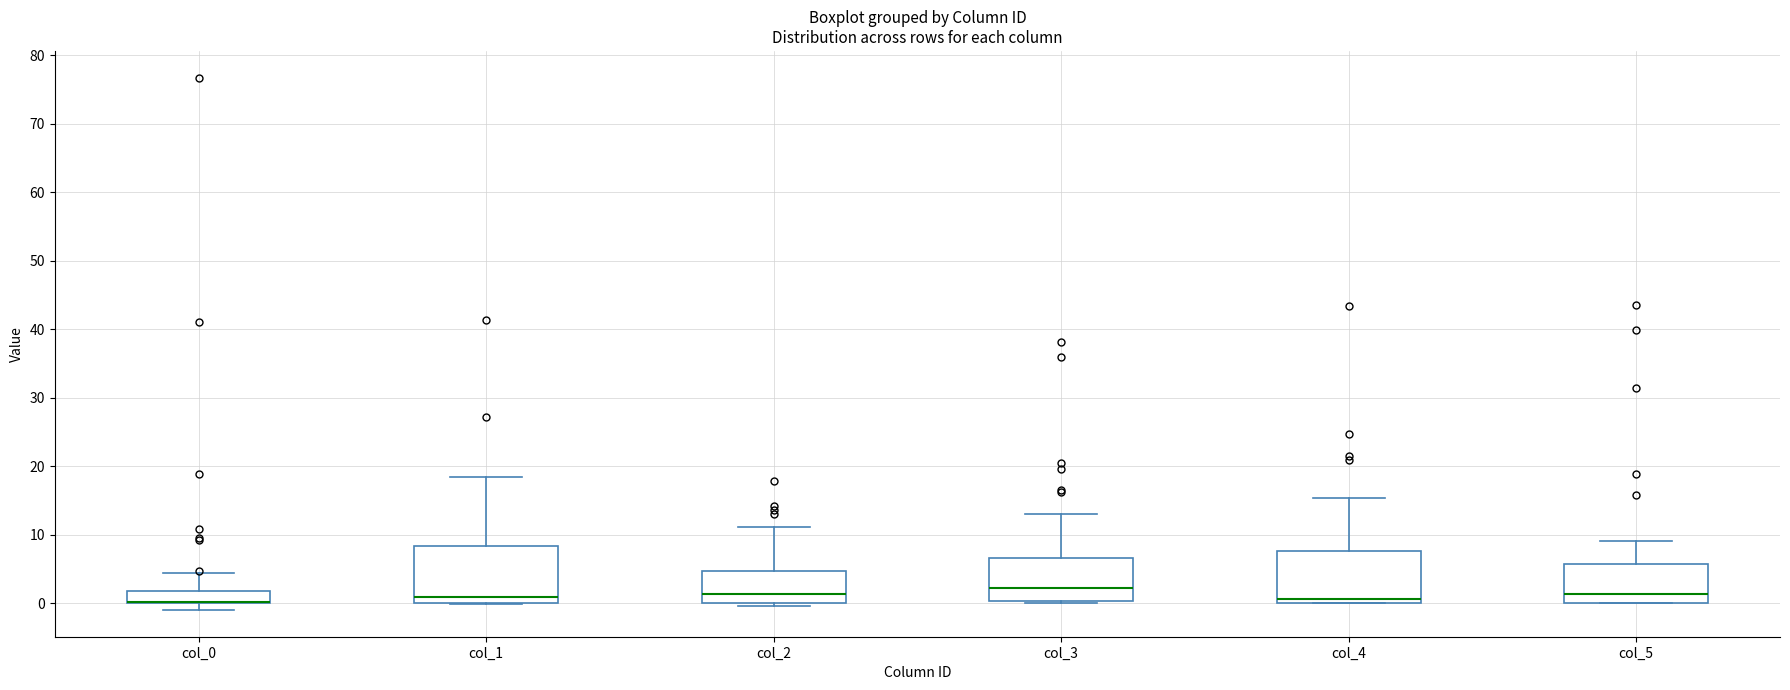

Where is the upper edge of the box for col_0 on the y-axis? The values are not printed on the chart, so give them approximately, as read against the axis.

2